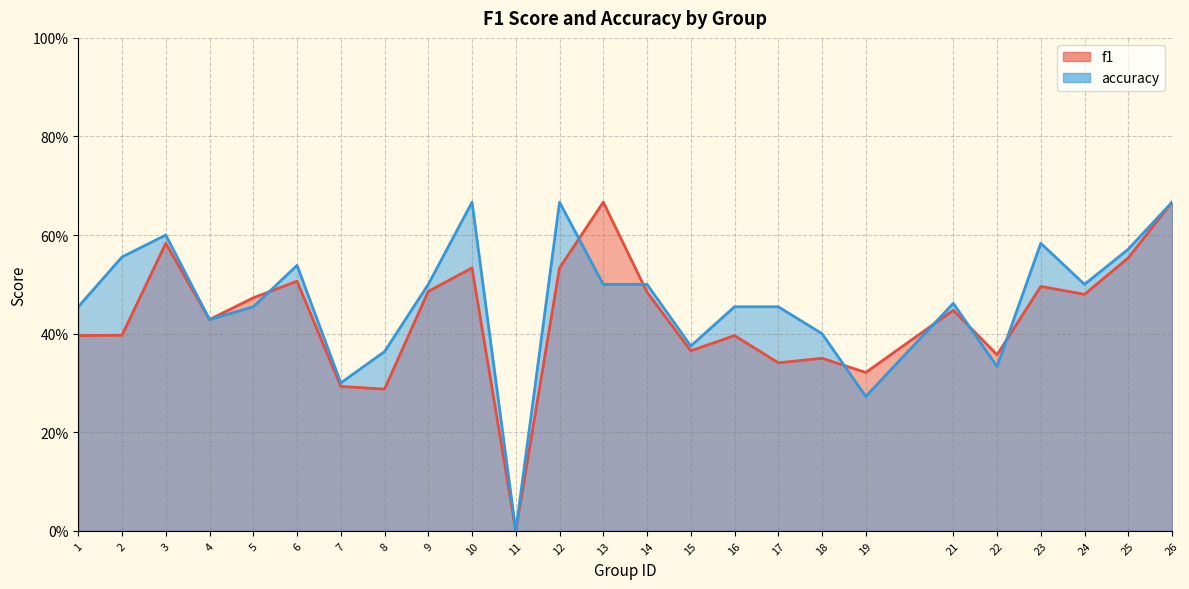

Count the number of data series in this chart.

2